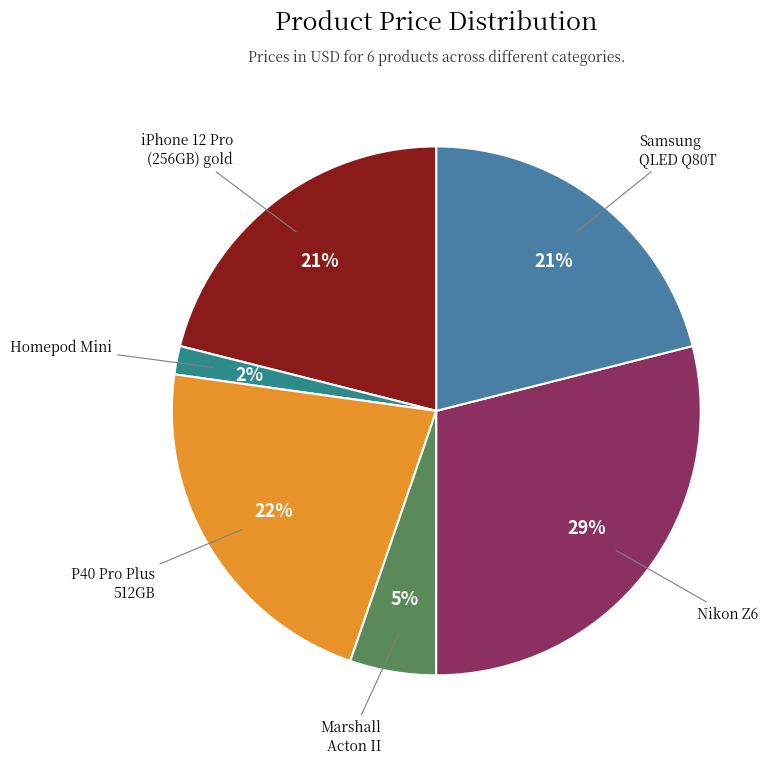

The Marshall Acton II slice represents 11% of the pie. True or false?

False